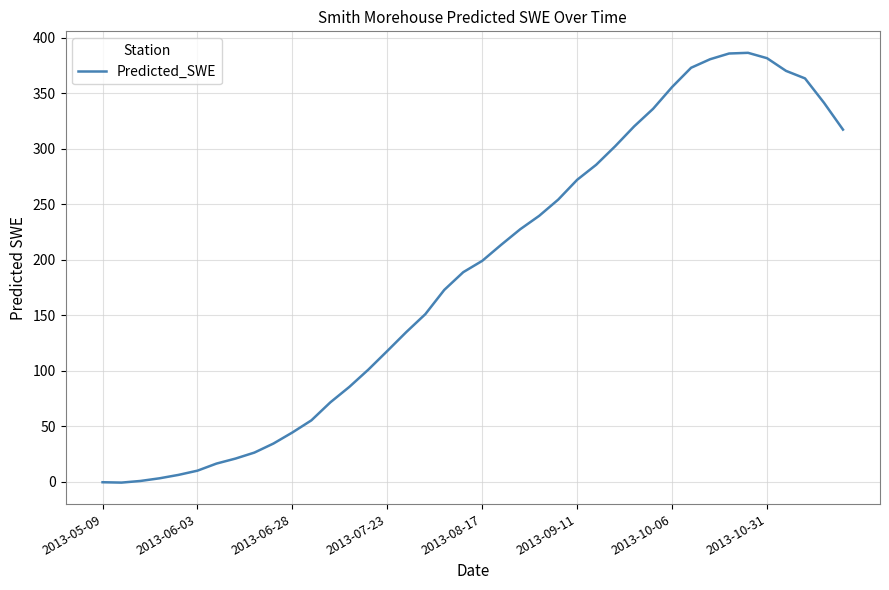

What is the maximum value shown in the chart?

386.3